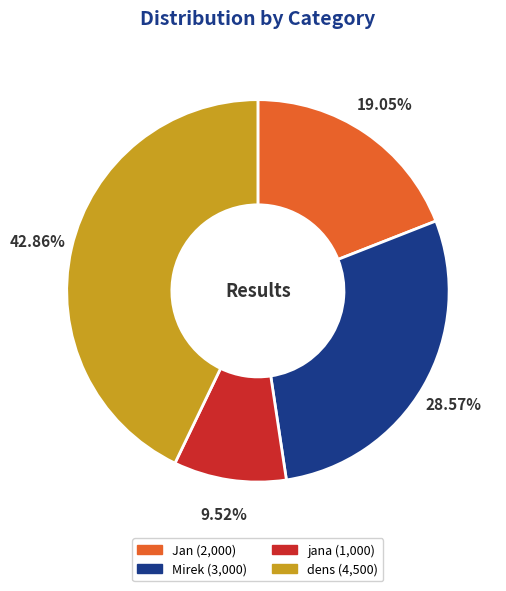

What portion of the pie excludes Jan?

81.0%